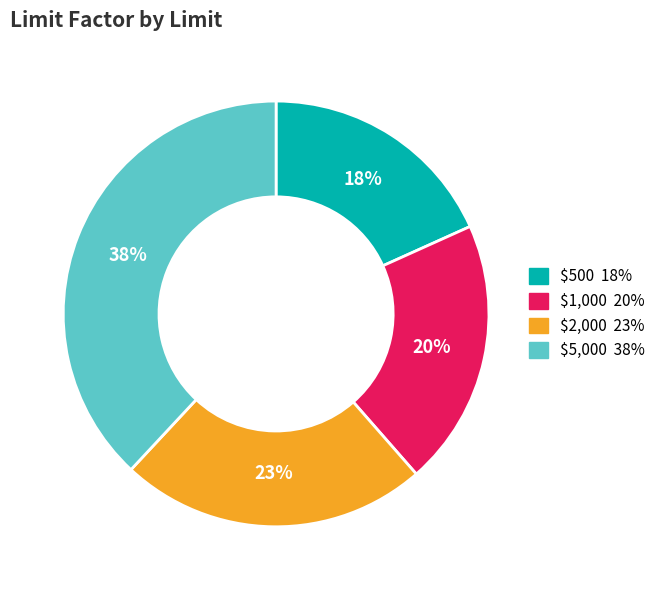

Is it true that $1,000 is 32% of the pie?

False